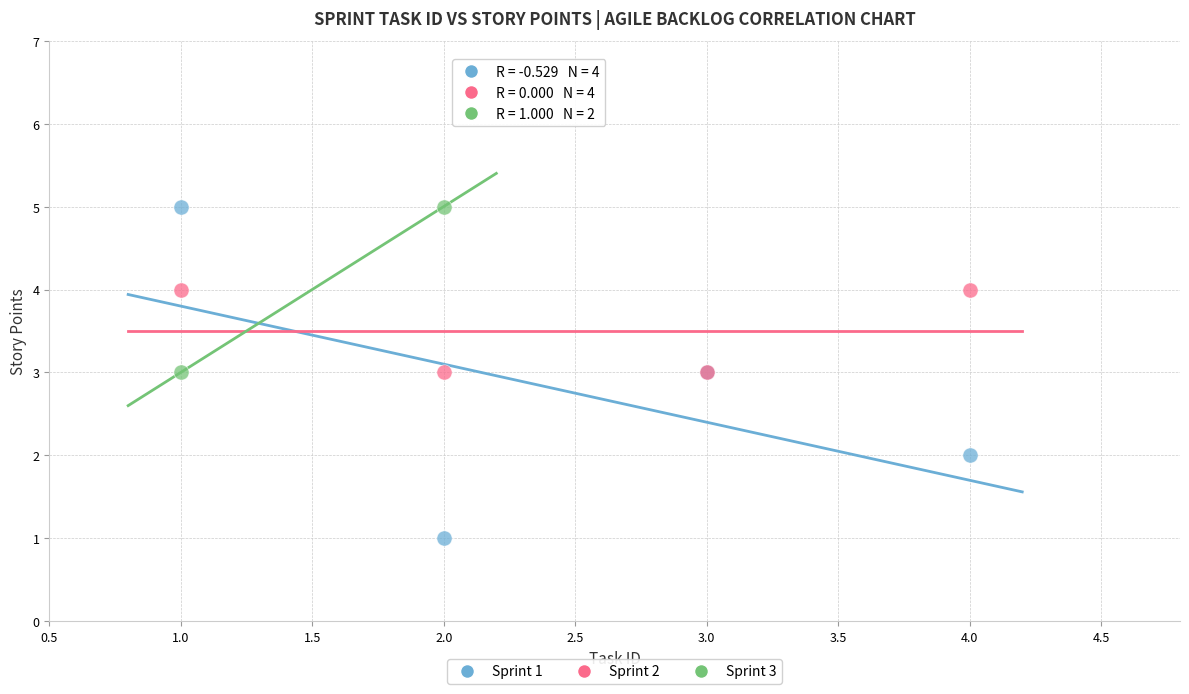

What are all the series names shown in the legend?

Sprint 1, Sprint 2, Sprint 3